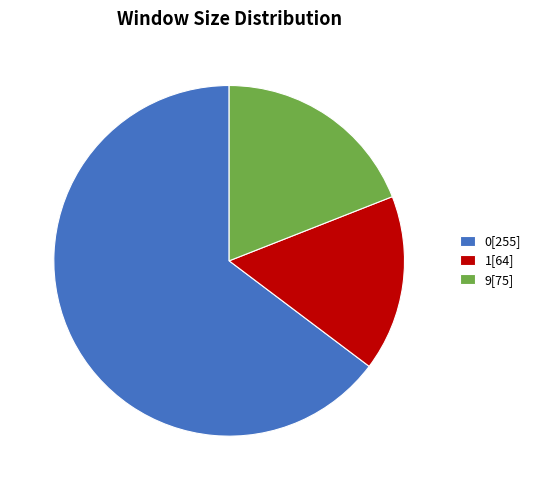

Combined, do 0[255] and 1[64] account for over 50%?

Yes